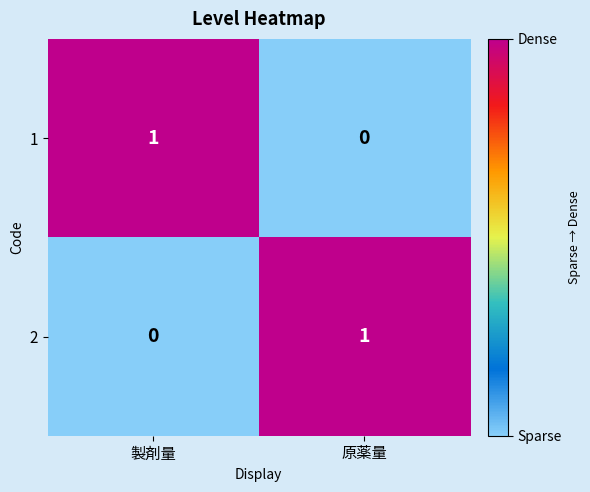

How many series are shown in this chart?

2